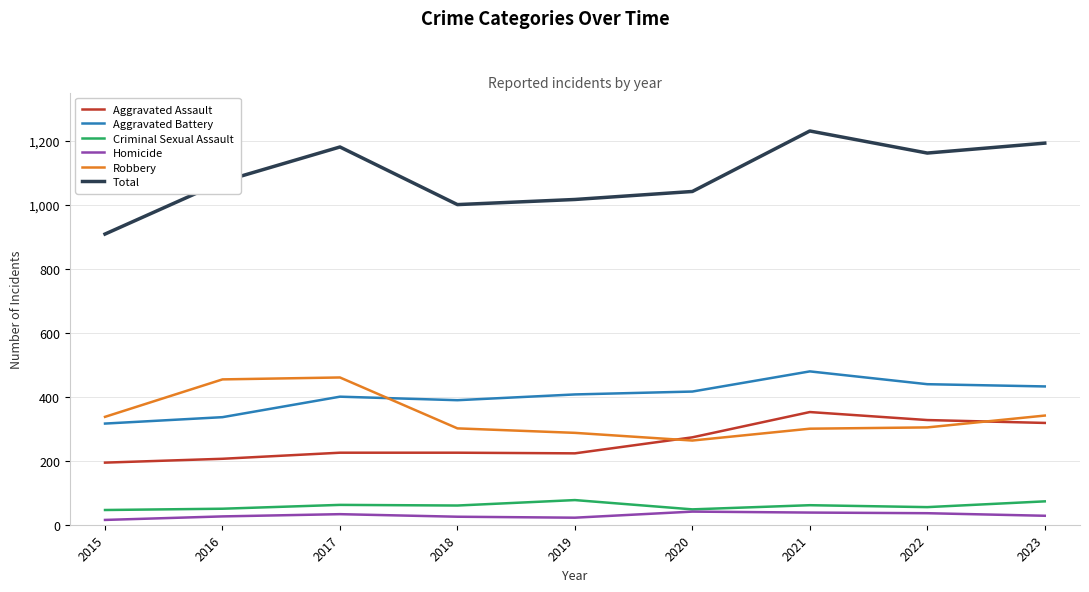

True or false: Total and Robbery cross at least once.

False